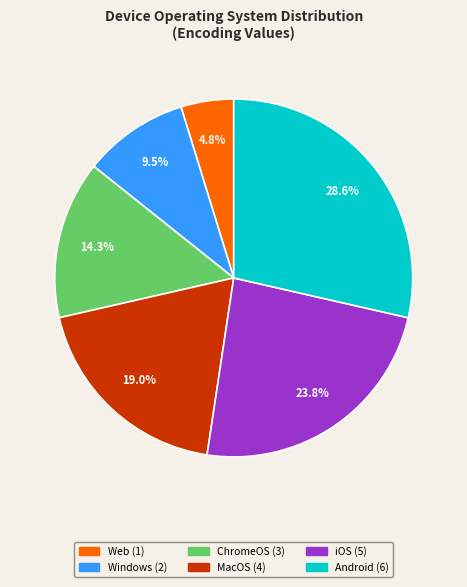

Does any single category account for the majority?

No